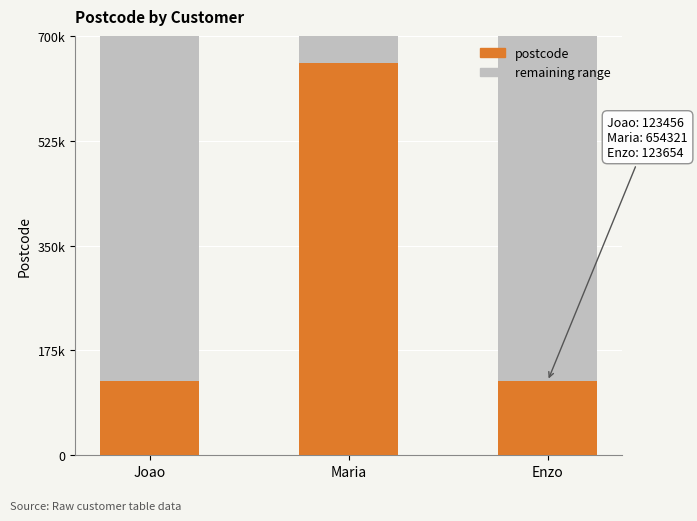

List the labels in order of value, smallest first.

Joao, Enzo, Maria